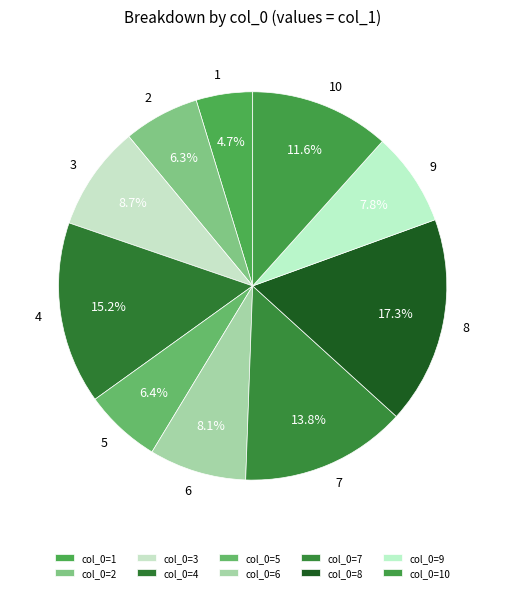

Combined, do 5 and 9 account for over 50%?

No